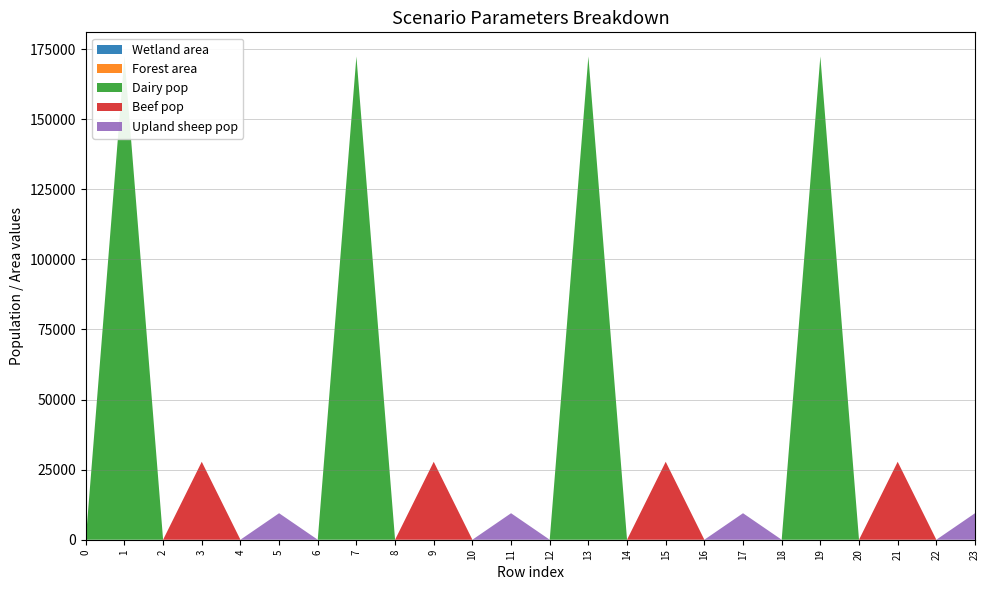

Reading left to right, list all the values displayed in this chart.

Wetland area: 0=0.0	1=0.0	2=0.0	3=0.0	4=0.0	5=0.0	6=0.1	7=0.1	8=0.1	9=0.1	10=0.1	11=0.1	12=1.0	13=1.0	14=1.0	15=1.0	16=1.0	17=1.0	18=0.0	19=0.0	20=0.0	21=0.0	22=0.0	23=0.0
Forest area: 0=0.6	1=0.6	2=0.6	3=0.6	4=0.6	5=0.6	6=0.9	7=0.9	8=0.9	9=0.9	10=0.9	11=0.9	12=0.0	13=0.0	14=0.0	15=0.0	16=0.0	17=0.0	18=0.0	19=0.0	20=0.0	21=0.0	22=0.0	23=0.0
Dairy pop: 0=0.0	1=172390.1	2=0.0	3=0.0	4=0.0	5=0.0	6=0.0	7=172390.1	8=0.0	9=0.0	10=0.0	11=0.0	12=0.0	13=172390.1	14=0.0	15=0.0	16=0.0	17=0.0	18=0.0	19=172390.1	20=0.0	21=0.0	22=0.0	23=0.0
Beef pop: 0=0.0	1=0.0	2=0.0	3=27807.5	4=0.0	5=0.0	6=0.0	7=0.0	8=0.0	9=27807.5	10=0.0	11=0.0	12=0.0	13=0.0	14=0.0	15=27807.5	16=0.0	17=0.0	18=0.0	19=0.0	20=0.0	21=27807.5	22=0.0	23=0.0
Upland sheep pop: 0=0.0	1=0.0	2=0.0	3=0.0	4=0.0	5=9453.0	6=0.0	7=0.0	8=0.0	9=0.0	10=0.0	11=9453.0	12=0.0	13=0.0	14=0.0	15=0.0	16=0.0	17=9453.0	18=0.0	19=0.0	20=0.0	21=0.0	22=0.0	23=9453.0